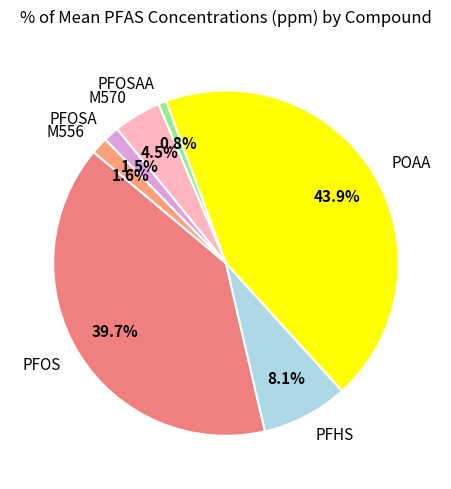

True or false: PFOSAA accounts for 1% of the total.

True